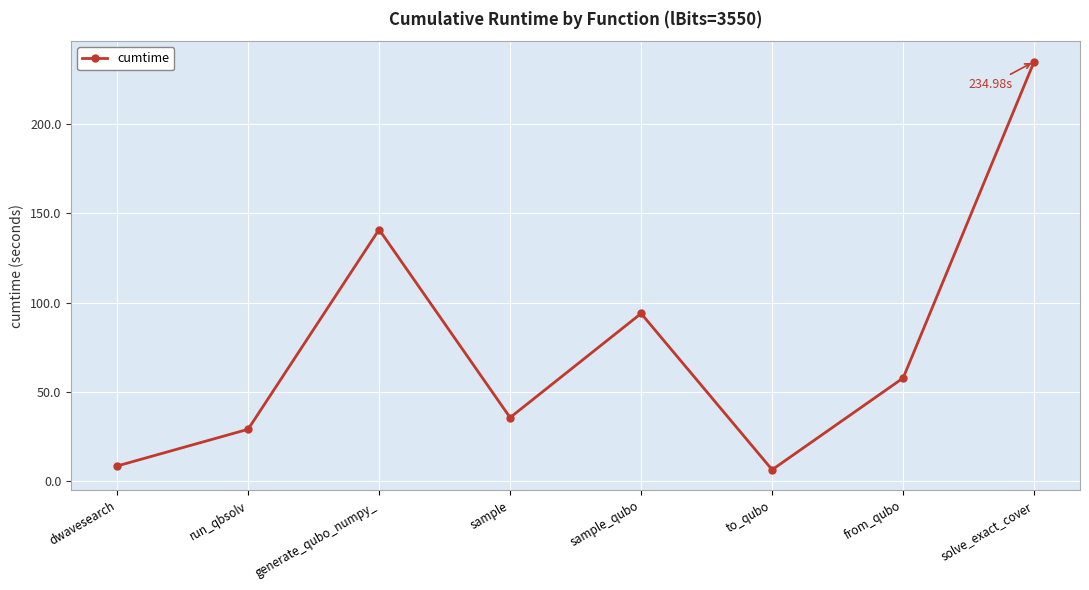

What is the sum of the values at dwavesearch and solve_exact_cover?

243.6